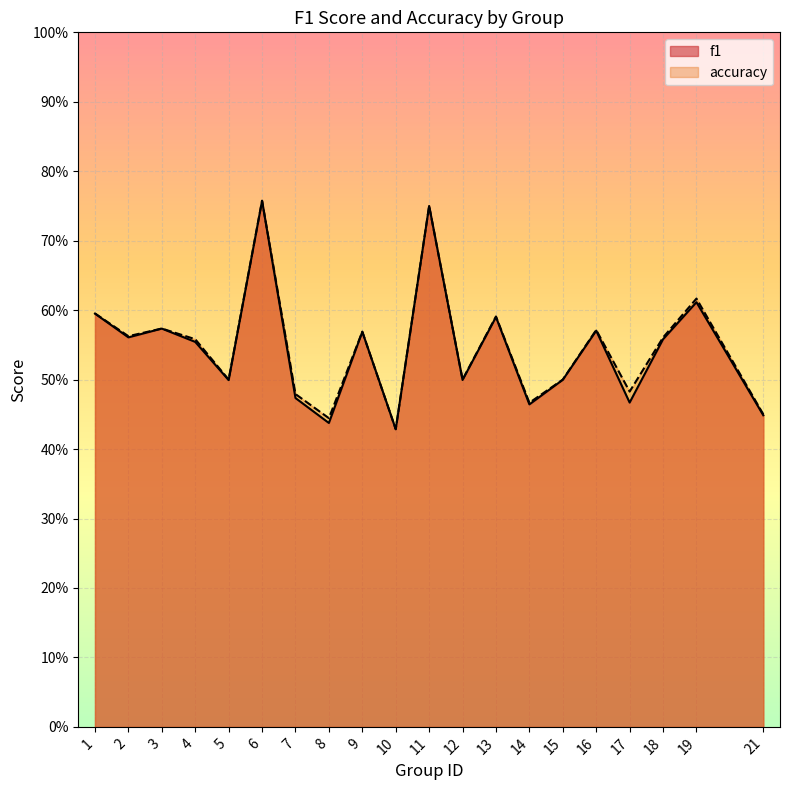

What is the total value across all series at 17?

0.9